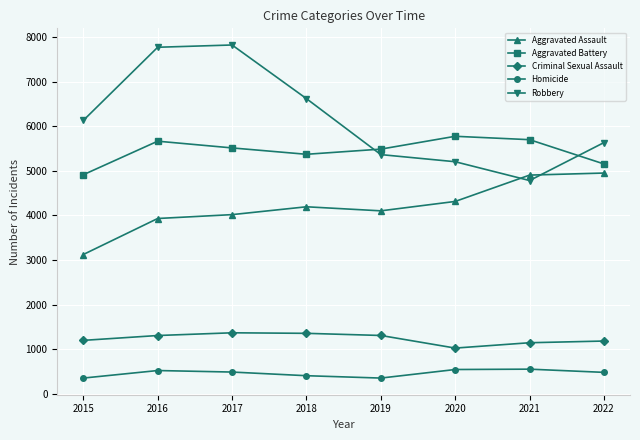

At how many categories does at least one series exceed 886?

8